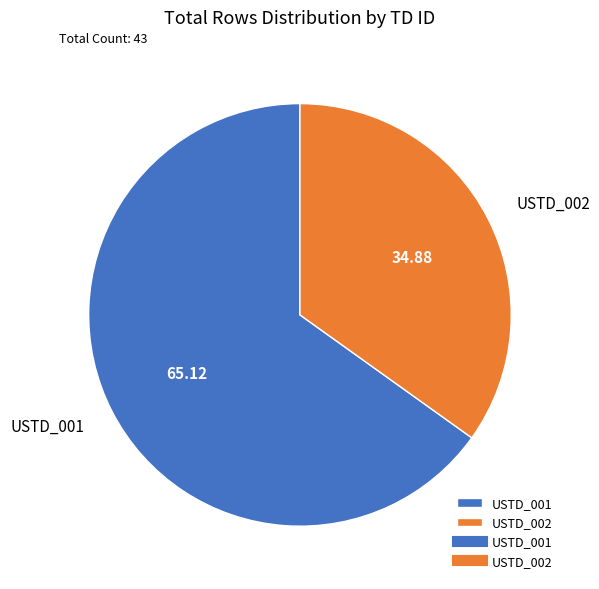

Count the number of slices in the pie.

2